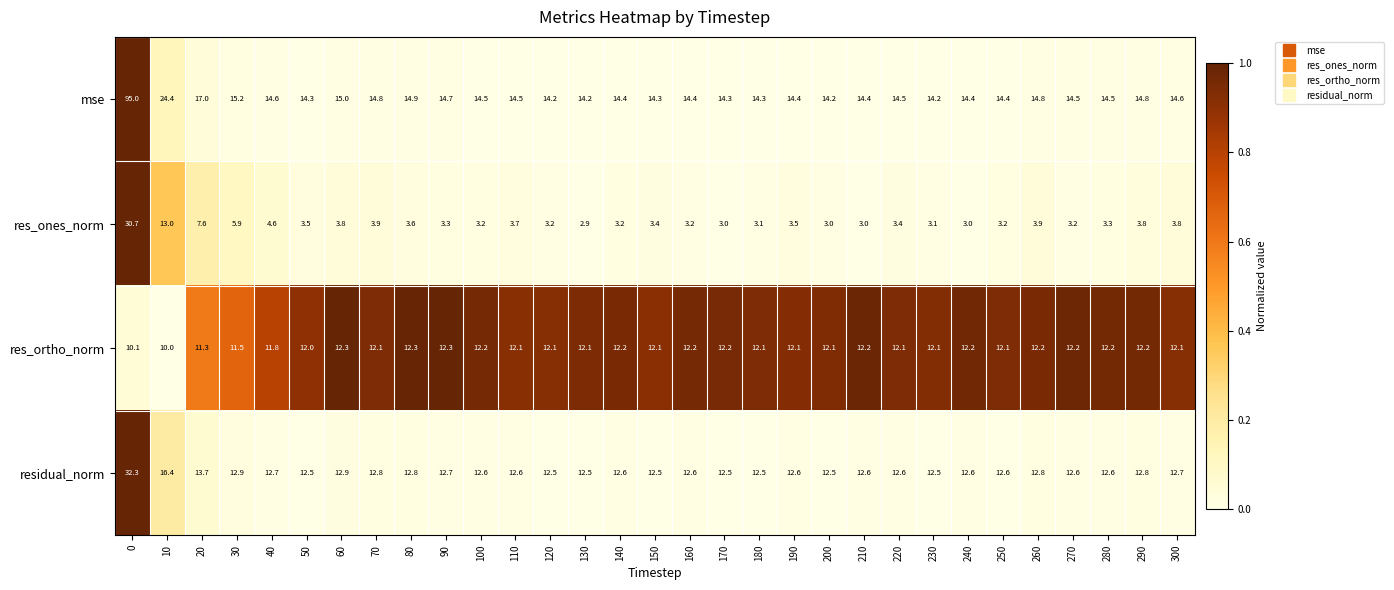

What is the greatest value displayed?

95.0